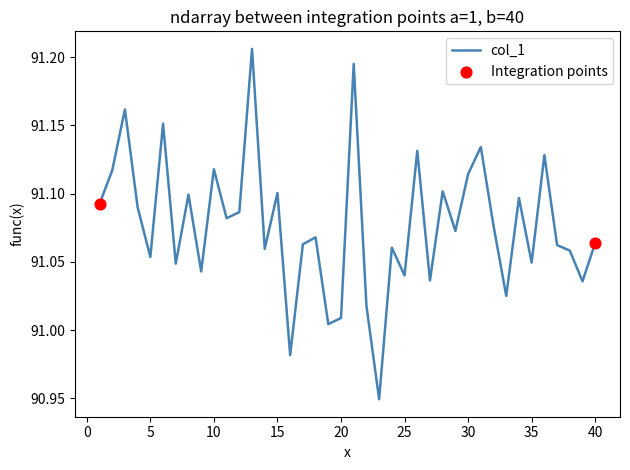

What is the difference between the maximum and minimum values?

0.3